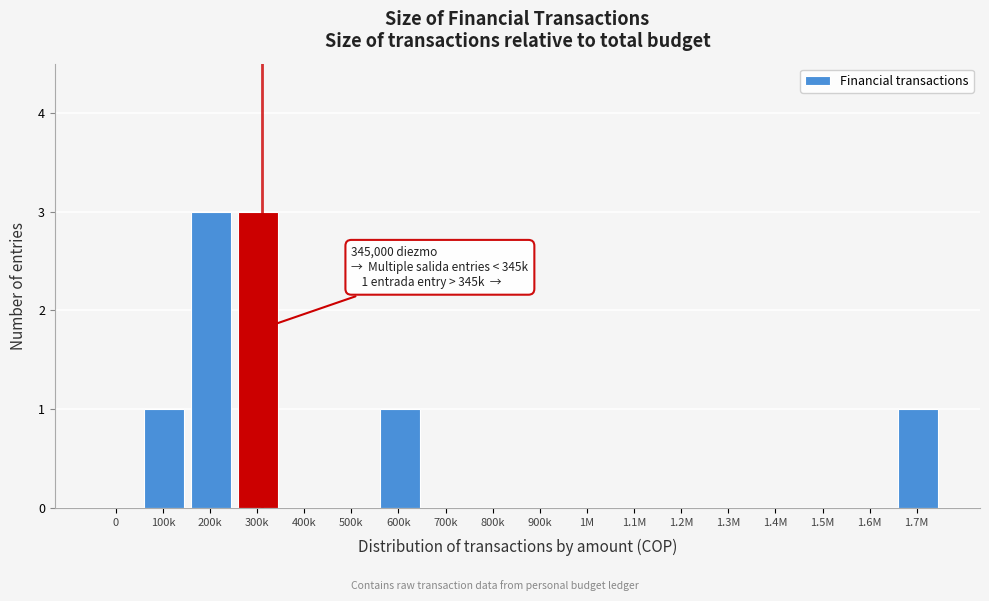

Reading left to right, what are all the values shown in this chart?

0=0	100k=1	200k=3	300k=3	400k=0	500k=0	600k=1	700k=0	800k=0	900k=0	1M=0	1.1M=0	1.2M=0	1.3M=0	1.4M=0	1.5M=0	1.6M=0	1.7M=1